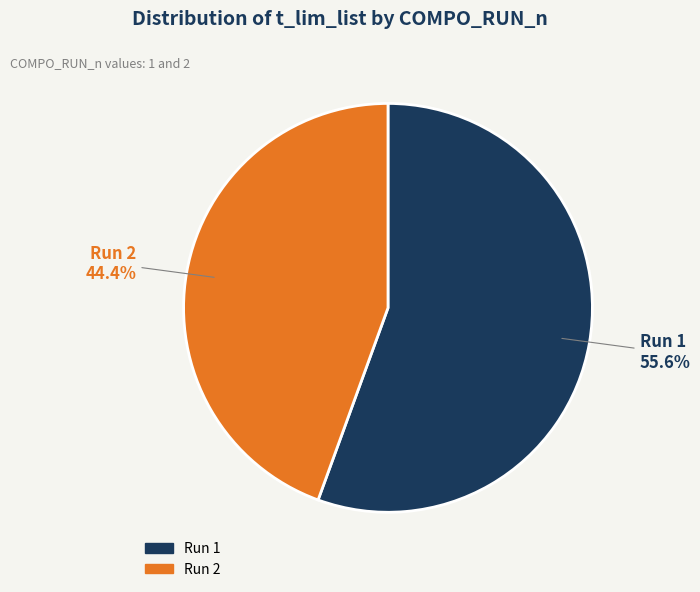

Is there any slice that represents more than half of the pie?

Yes